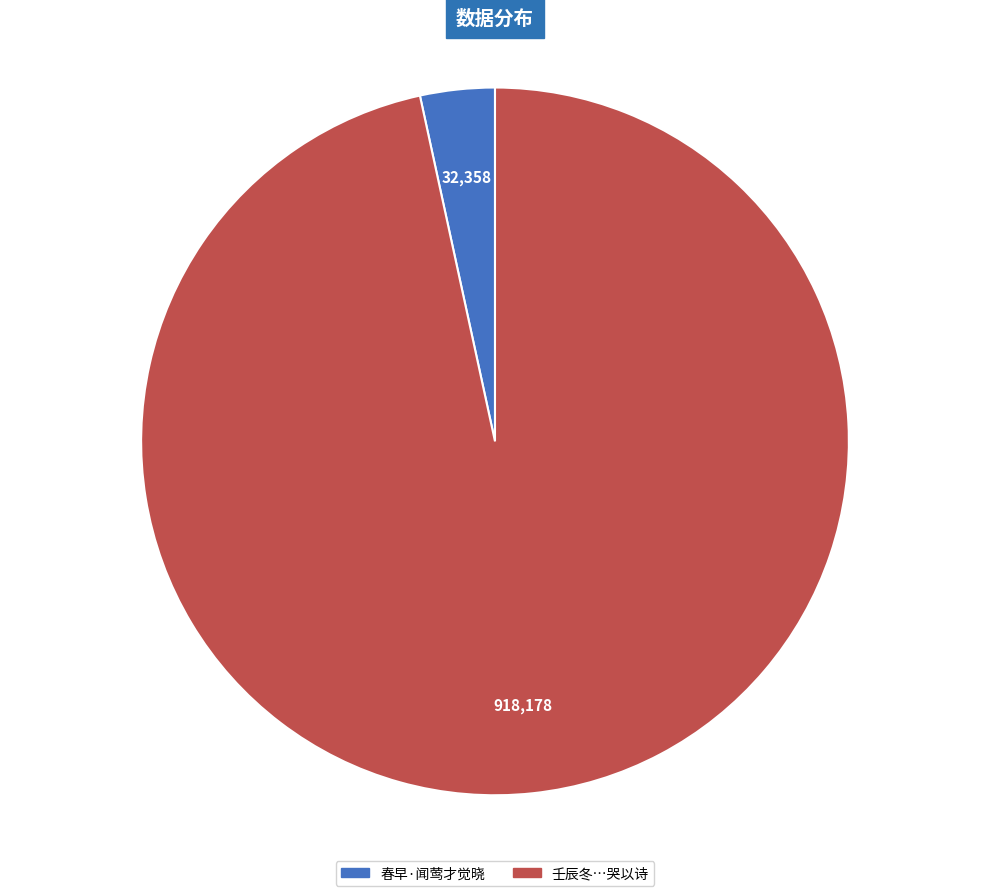

Which slice is the largest?

壬辰冬…哭以诗